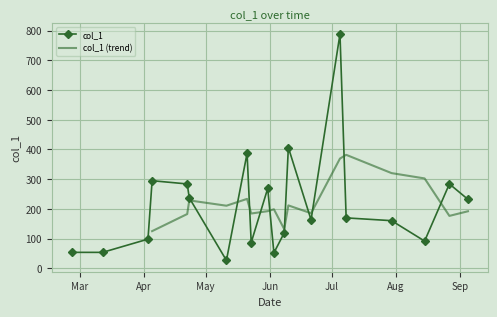

Which label corresponds to the smallest value in the chart?

2013-05-11